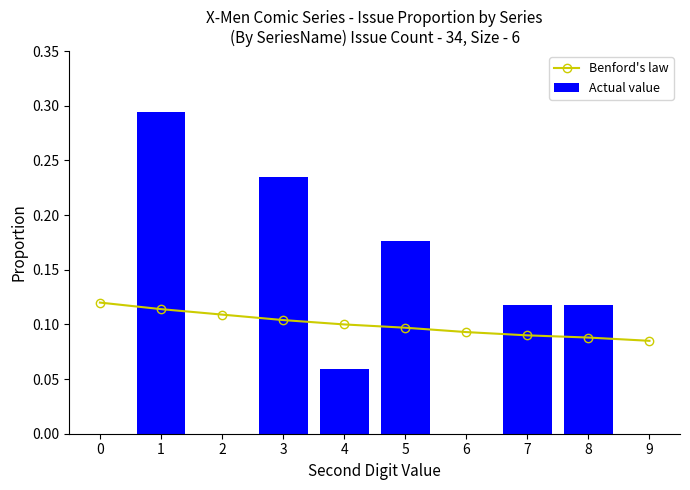

What are all the series names shown in the legend?

Benford's law, Actual value